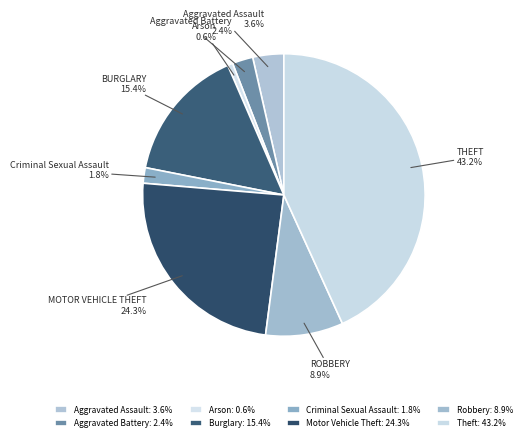

What is the ratio of the value at Aggravated Assault to the value at Burglary?

0.2